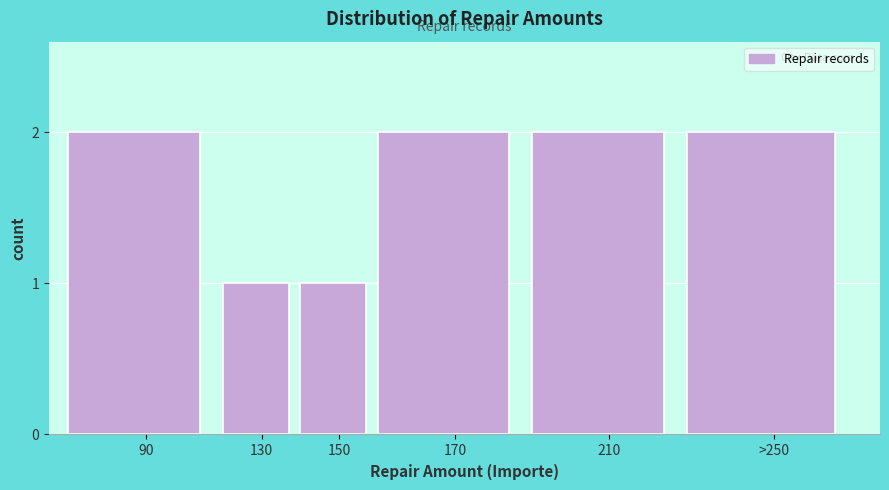

Reading left to right, transcribe all the data shown in this chart.

2	1	1	2	2	2